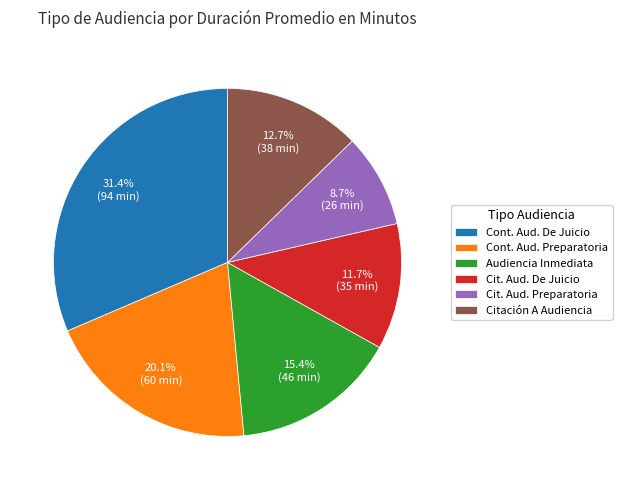

Is there a majority slice in this chart?

No